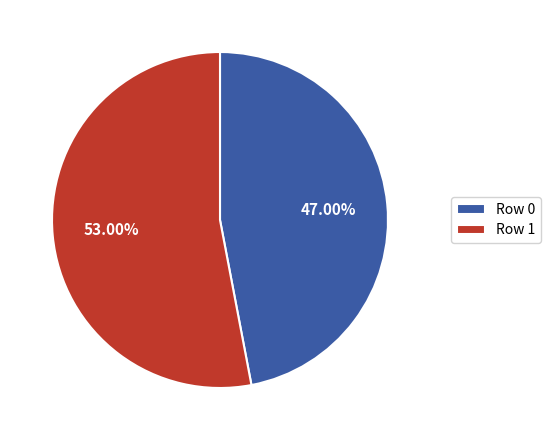

Rank the categories by value from lowest to highest.

Row 0, Row 1